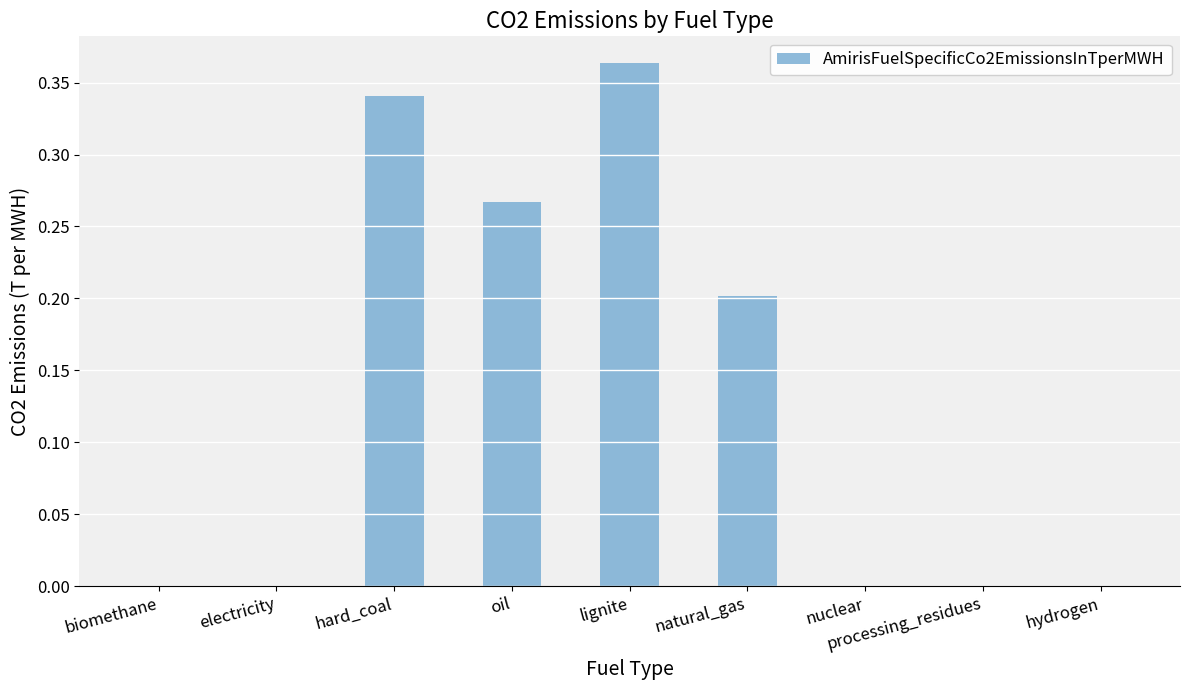

Which label corresponds to the largest value in the chart?

lignite